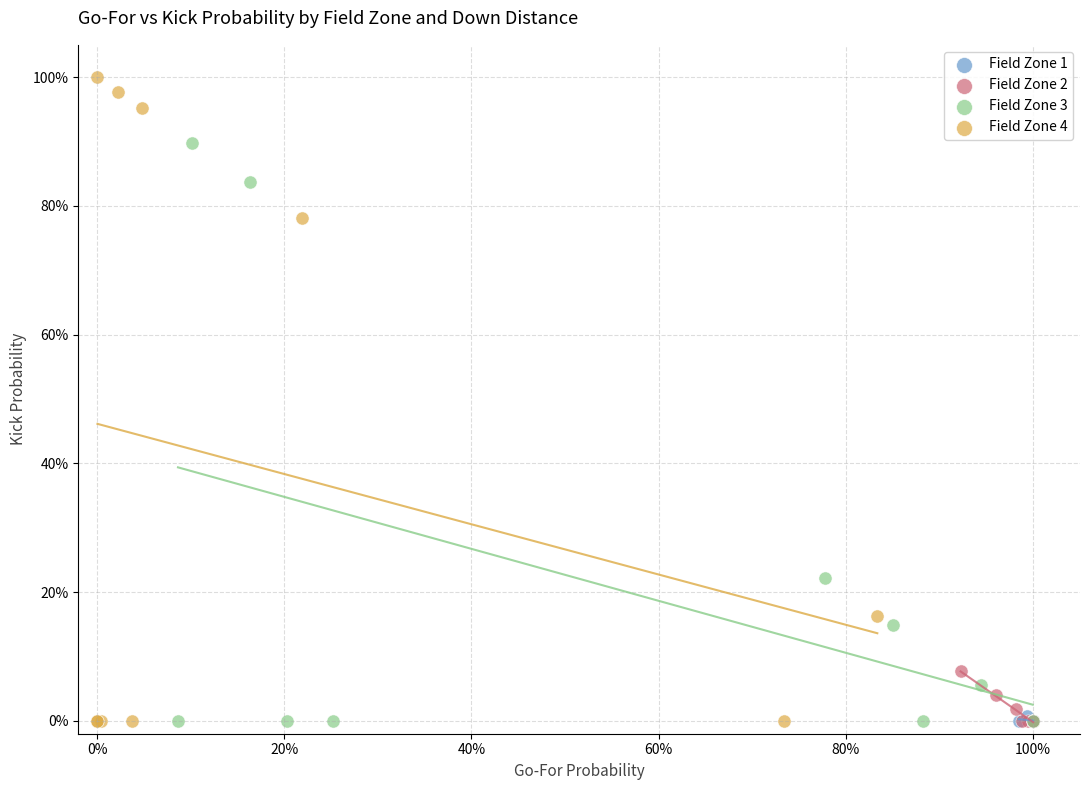

Which series has the largest Y range (max minus min)?

Field Zone 4